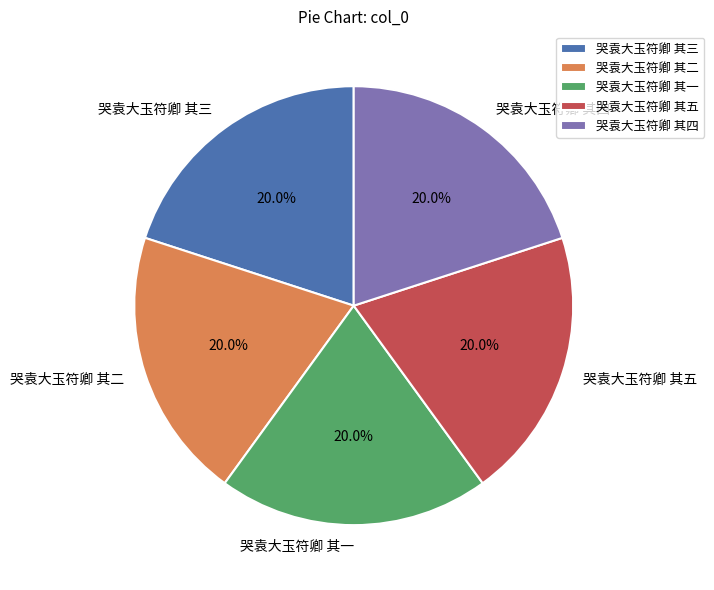

Does 哭袁大玉符卿 其四 account for over 50% of the chart?

No